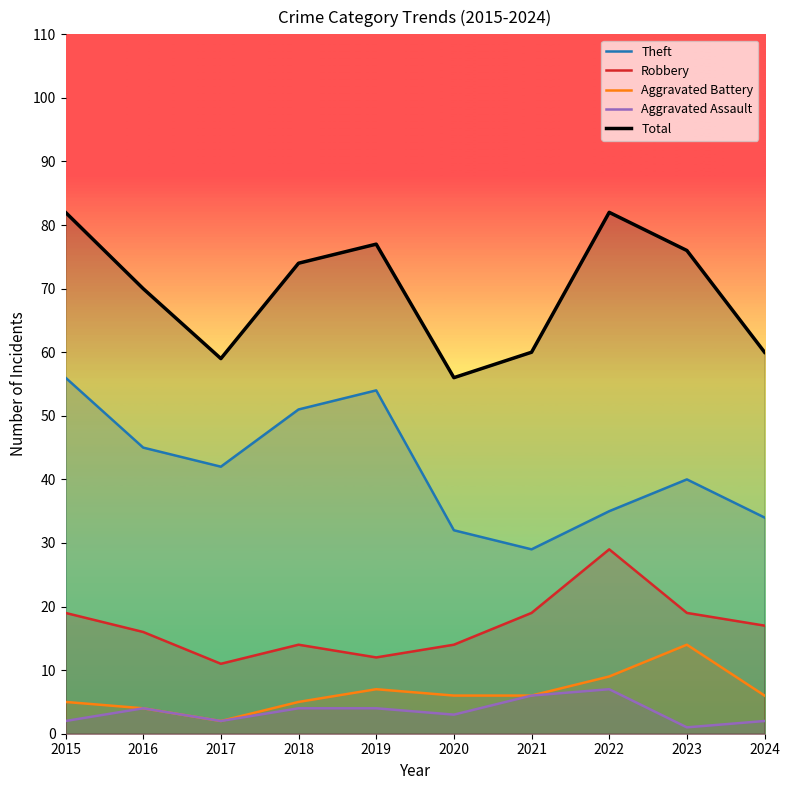

At which category is the sum across all series the highest?

2015